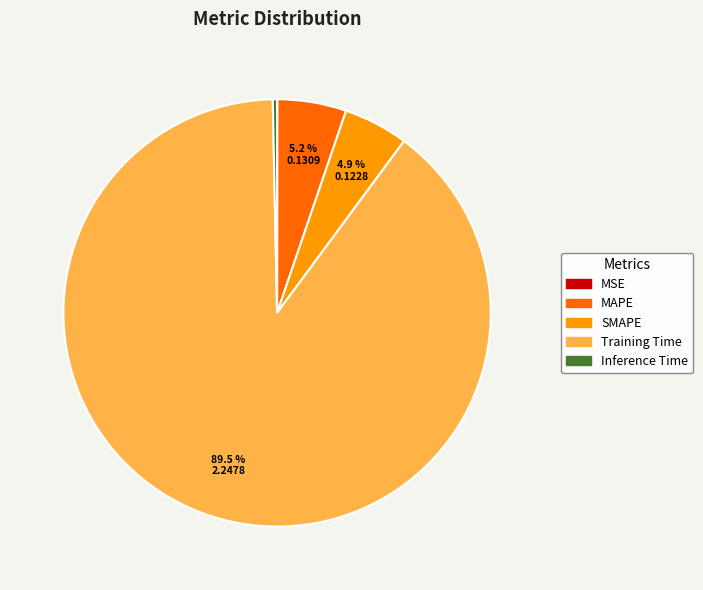

To the nearest percent, what is the difference between the Training Time and MAPE slice percentages?

84%